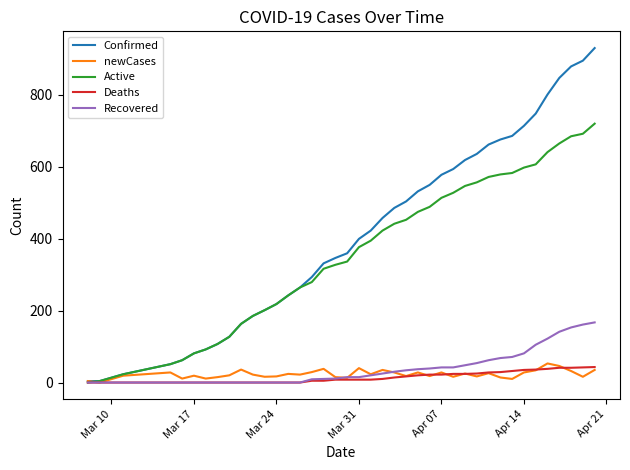

Which series has the largest total across all categories?

Confirmed